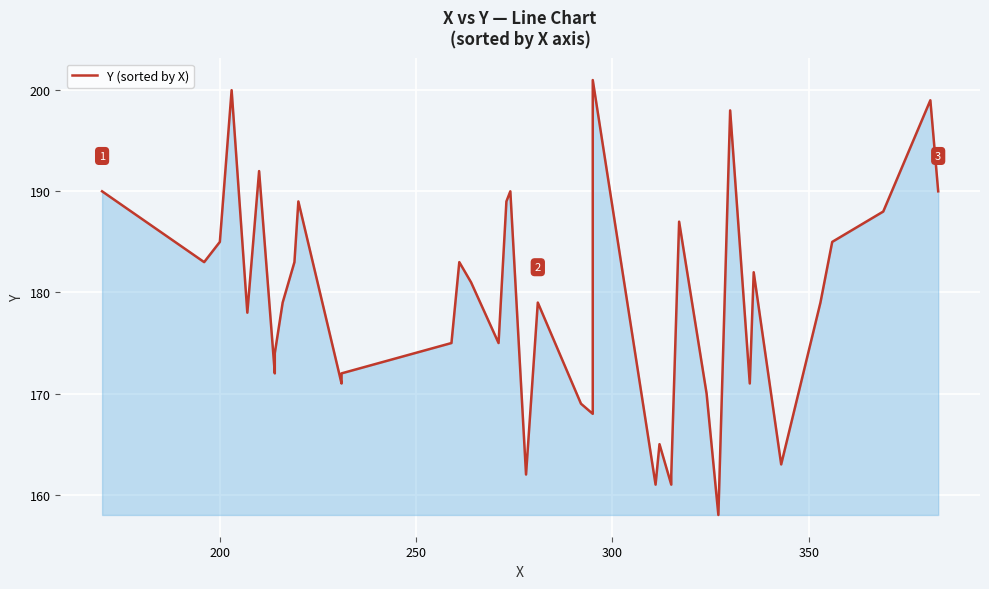

How many points are higher than both their immediate neighbors (excluding endpoints)?

12